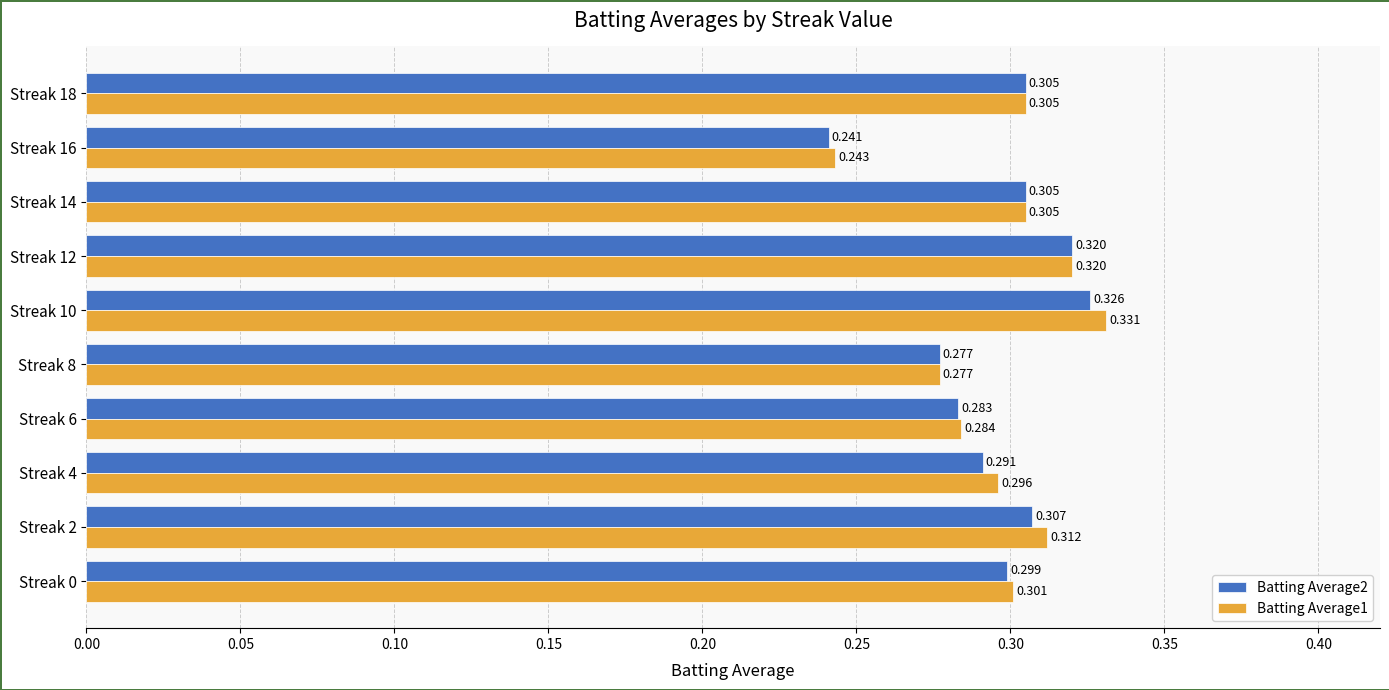

Is the value of Batting Average1 at Streak 6 greater than the value of Batting Average2 at Streak 8?

Yes